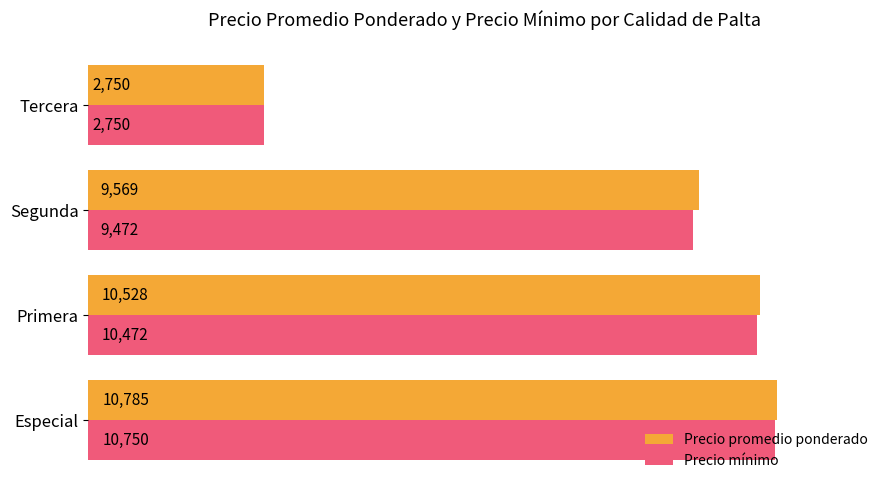

What is the sum of the Precio mínimo values at Segunda and Primera?

19944